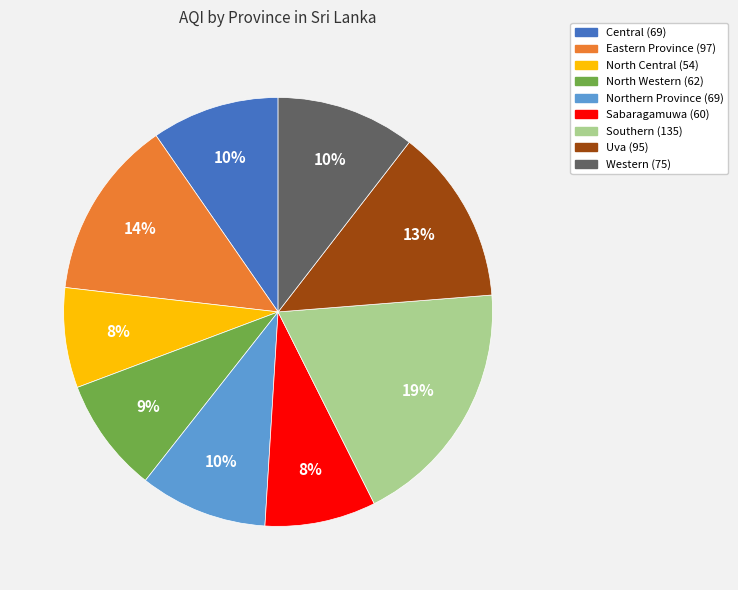

Which slice is the largest?

Southern